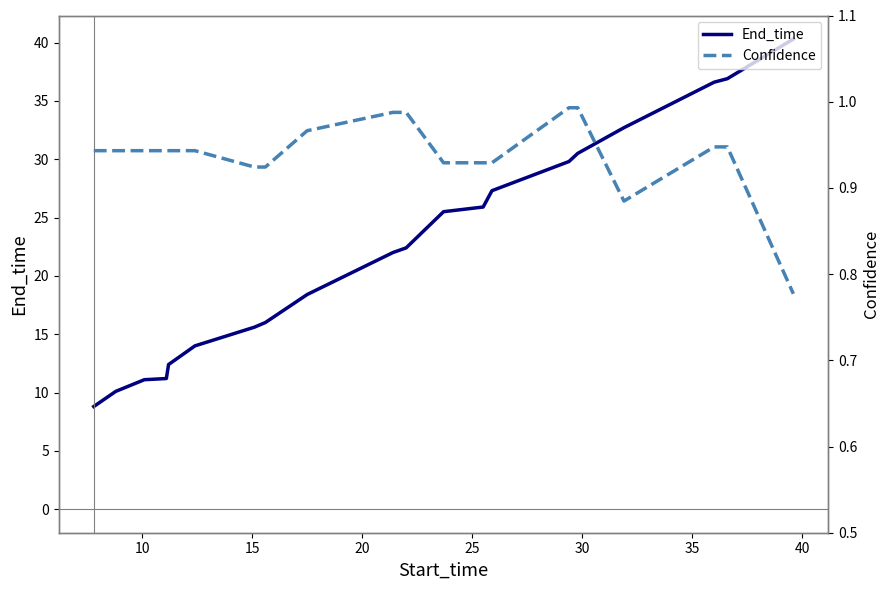

How many values in the End_time series exceed 22?

10